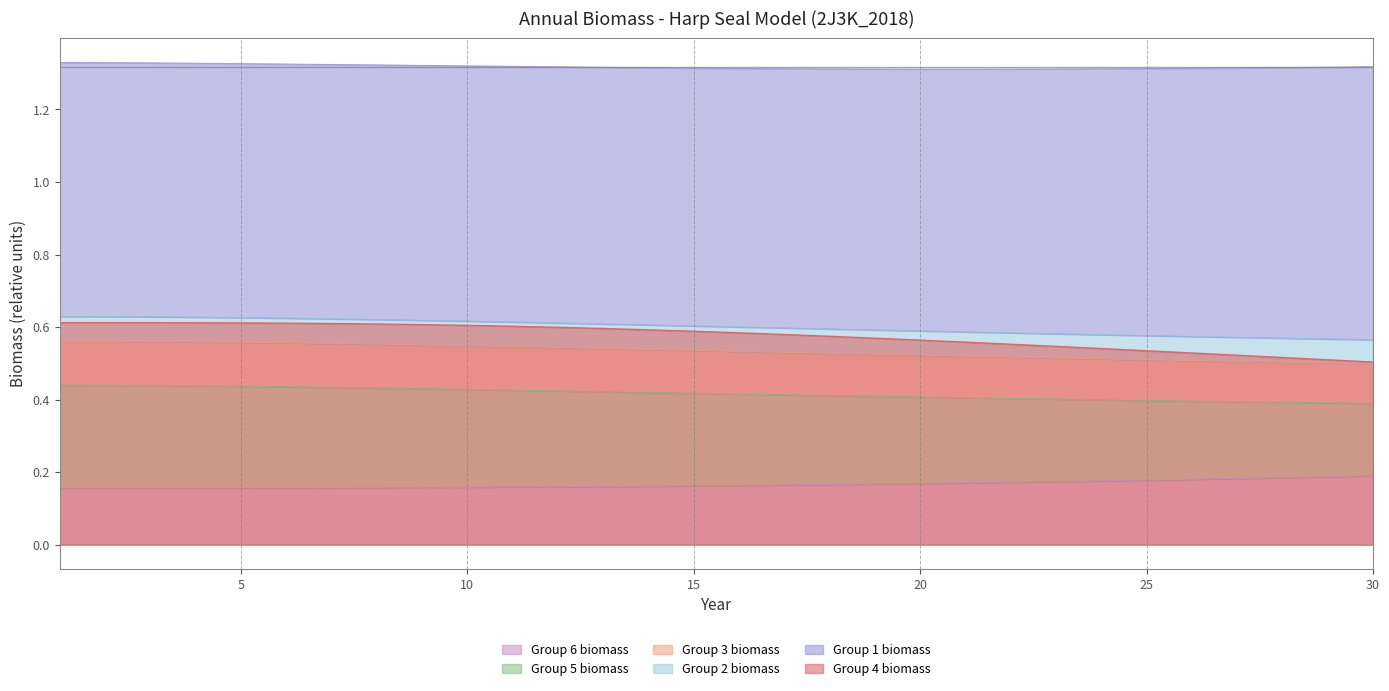

The Group 6 biomass series shows 0.0 at 30. True or false?

False